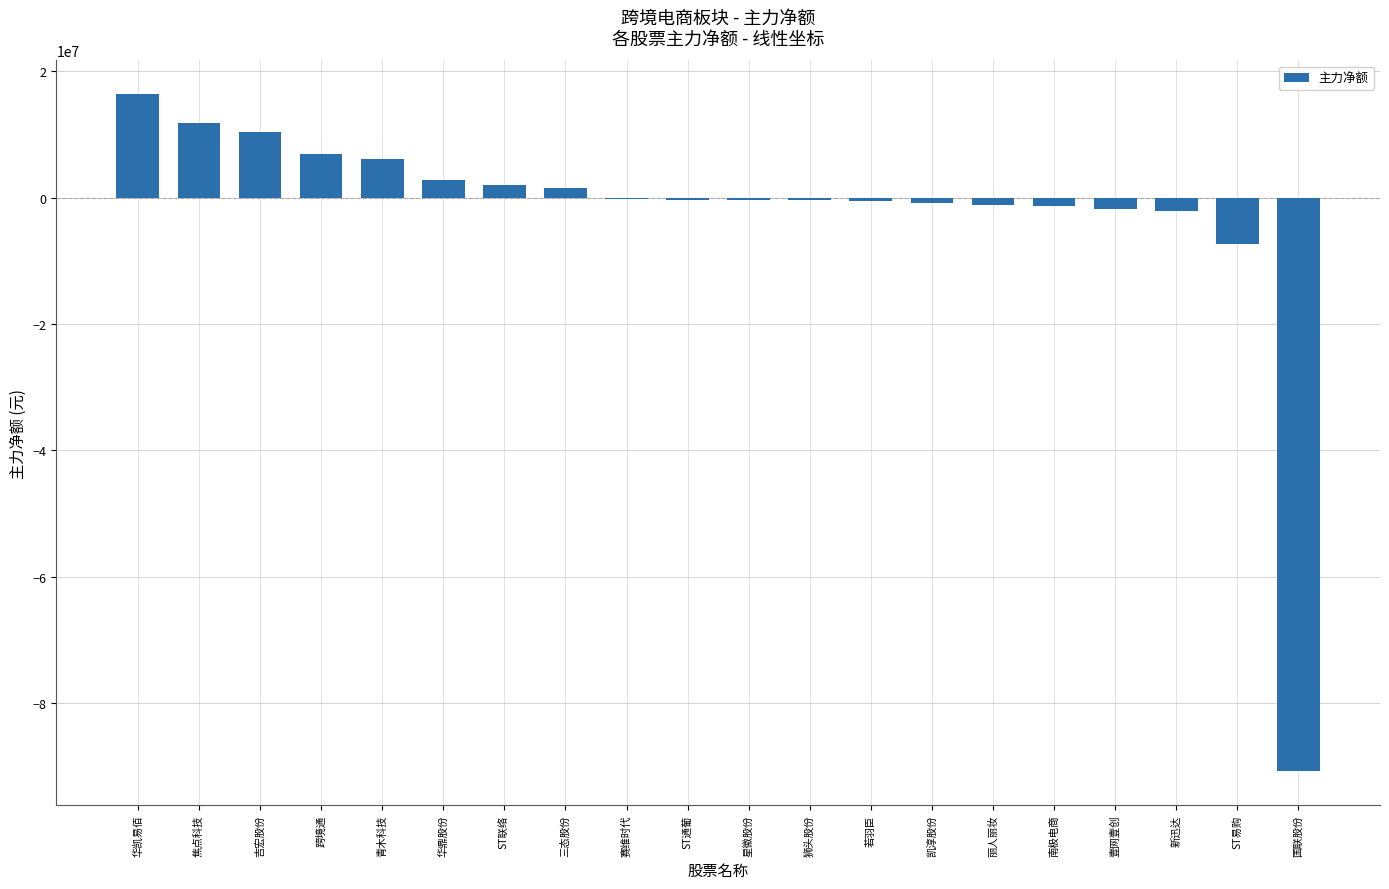

At which label is the value closest to -37238198?

ST易购